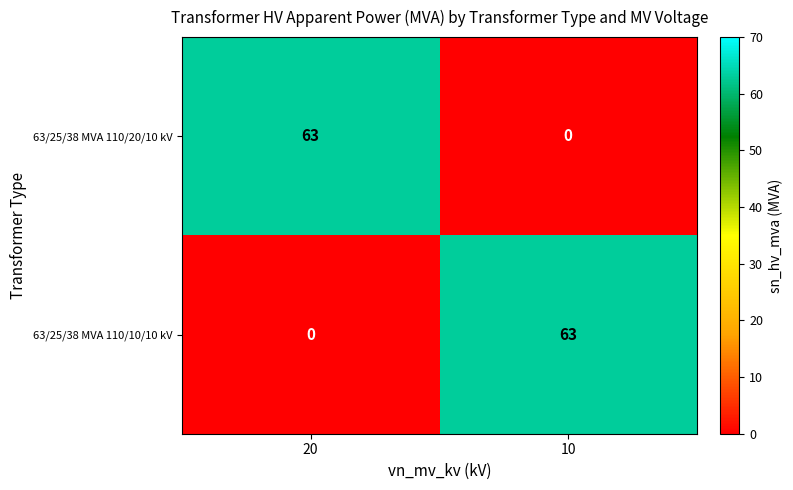

Reading left to right, what are all the values shown in this chart?

63/25/38 MVA 110/20/10 kV: 20=63	10=0
63/25/38 MVA 110/10/10 kV: 20=0	10=63